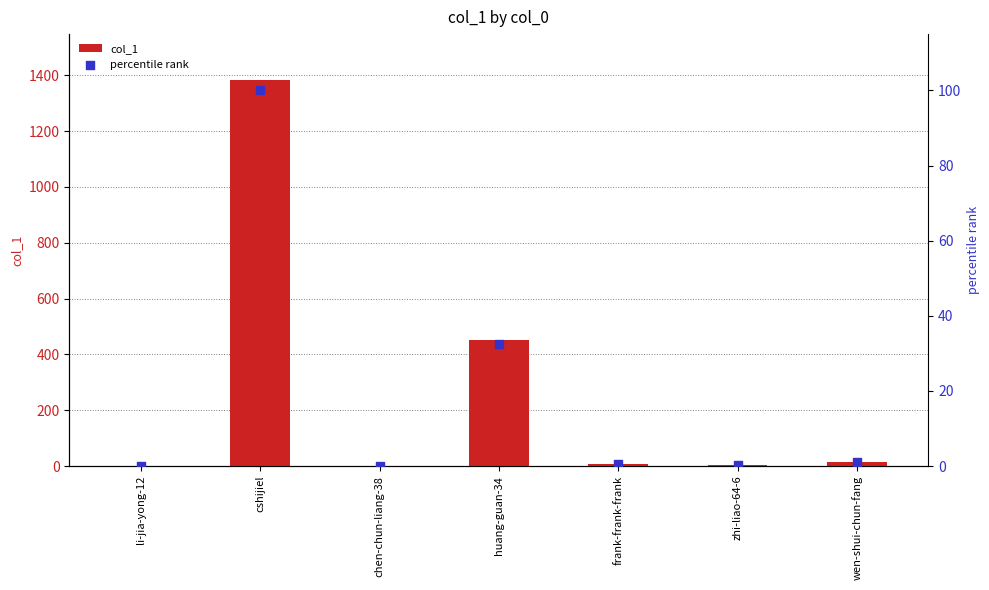

Which series has the largest total across all categories?

col_1